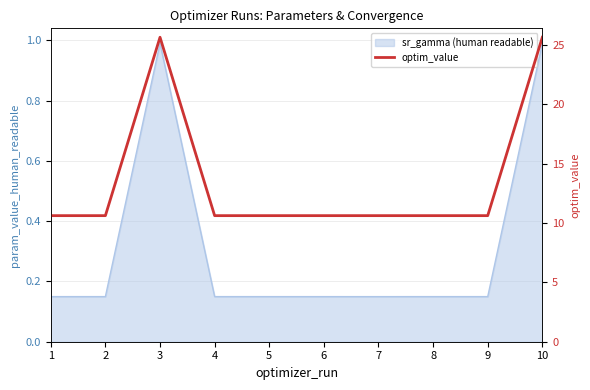

List the labels in order of value, largest first.

10, 3, 7, 8, 2, 4, 9, 1, 6, 5